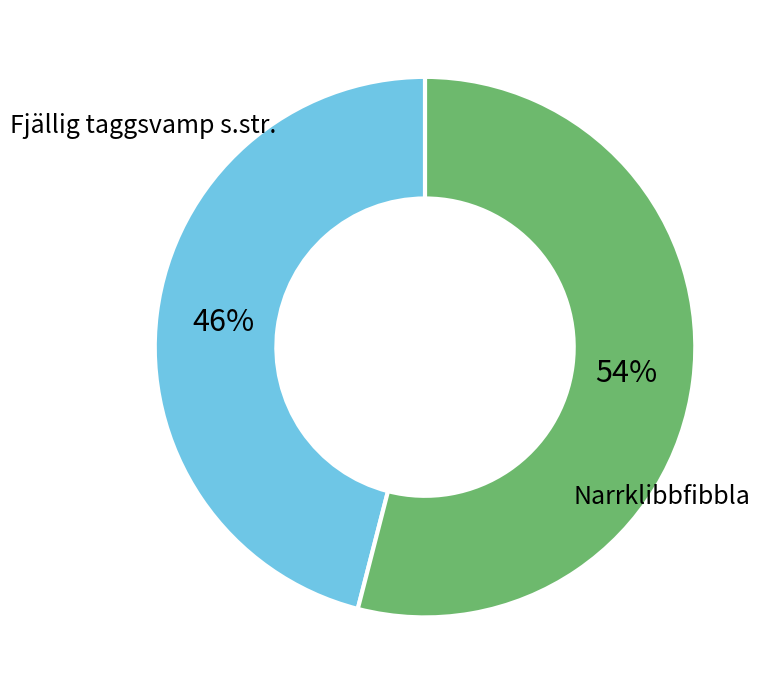

To the nearest percent, what is the average slice percentage?

50%